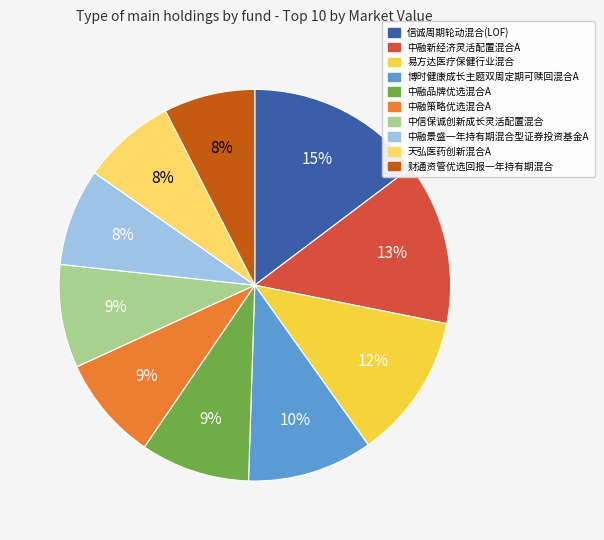

Which slice is the largest?

信诚周期轮动混合(LOF)